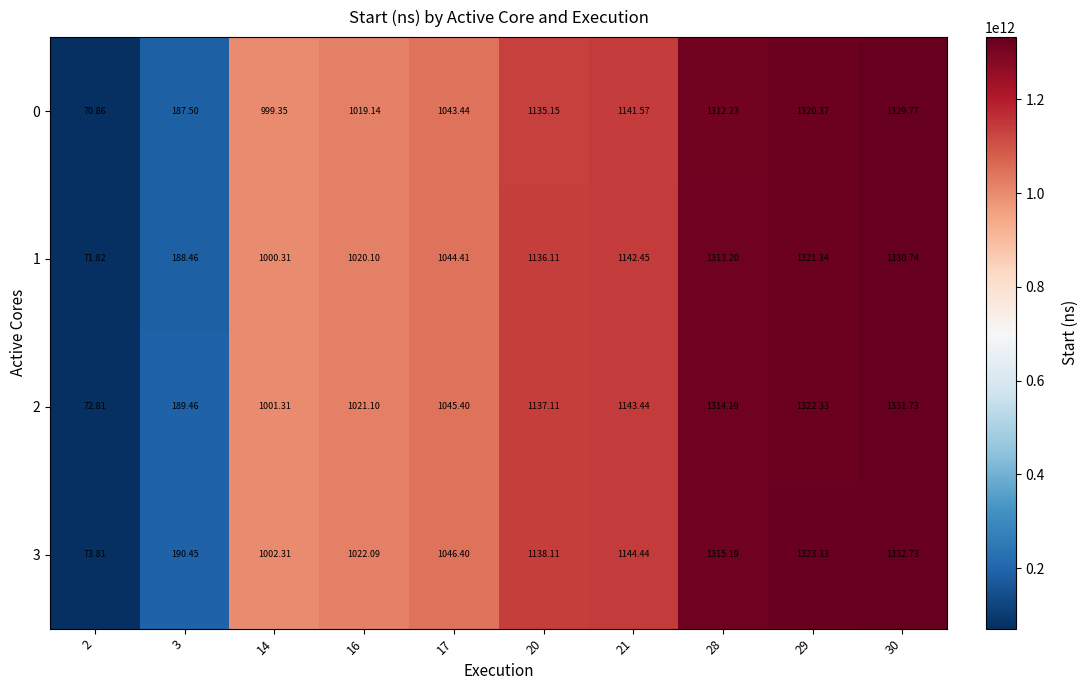

Is the value of 2 at 2 greater than the value of 0 at 3?

No